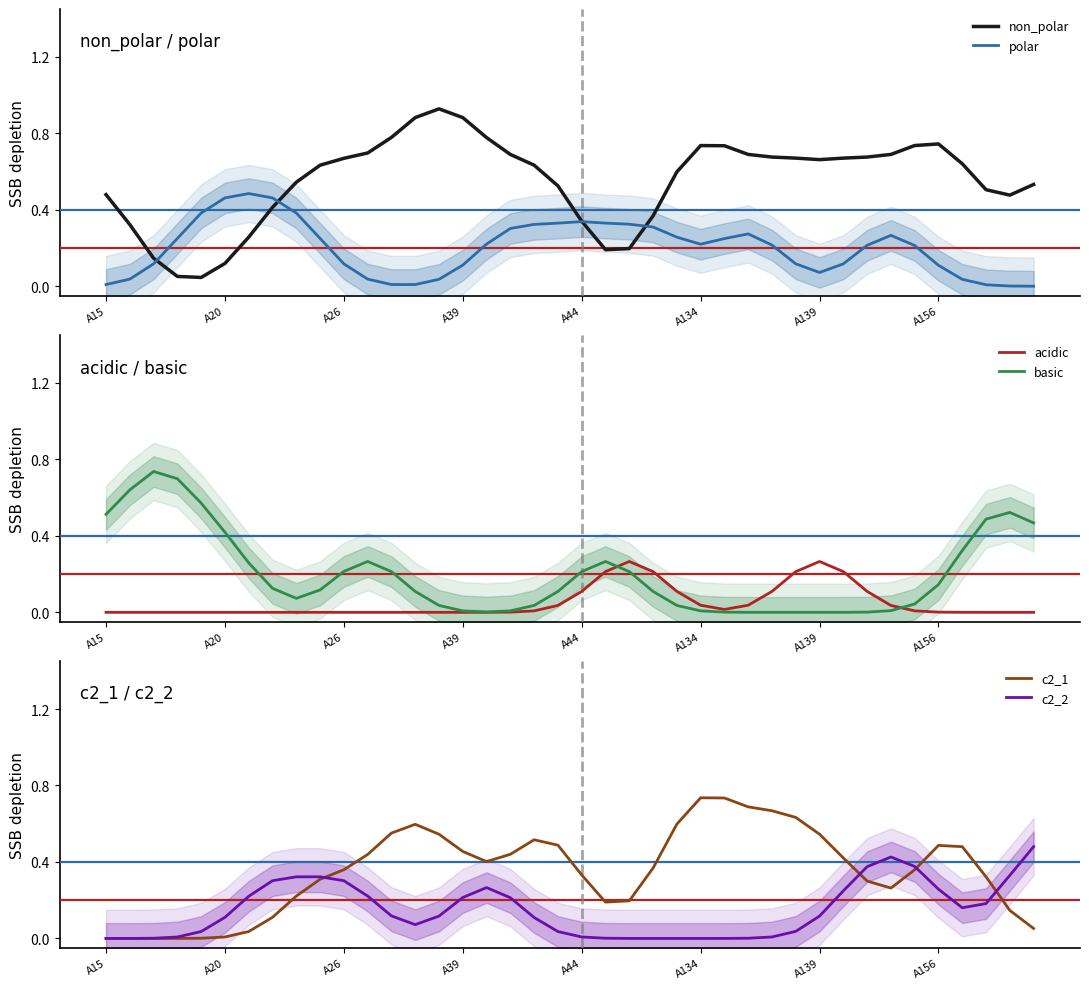

What is the average value of the acidic series?

0.1